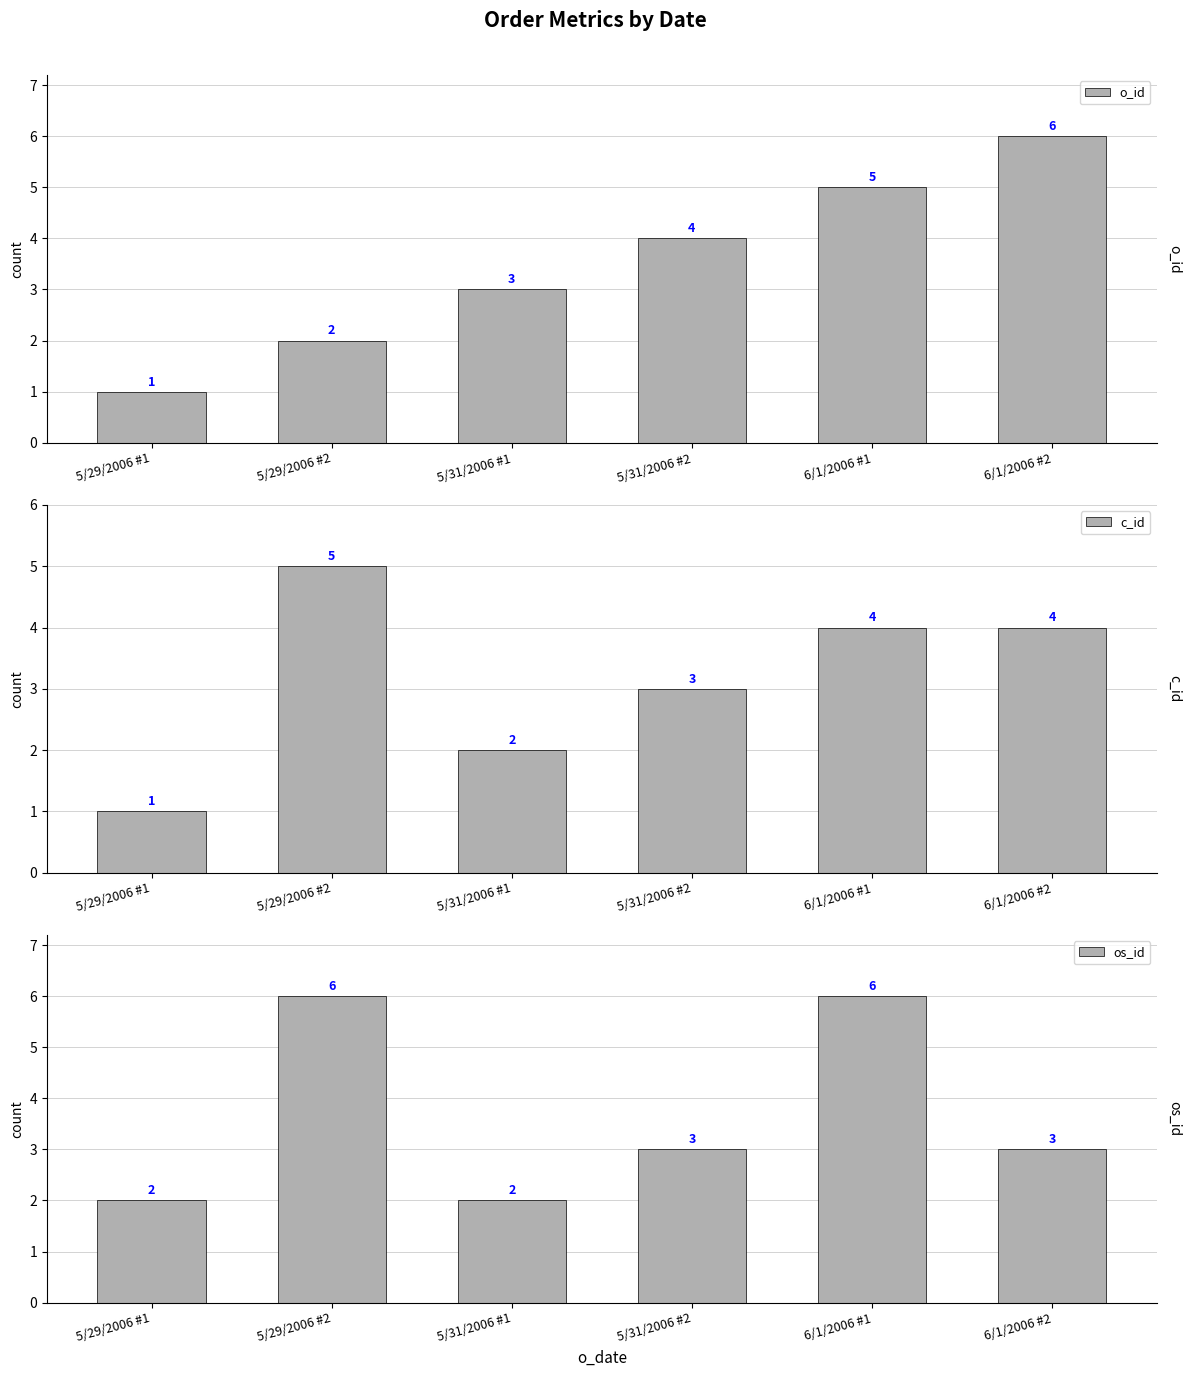

Rank the categories by o_id value from lowest to highest.

5/29/2006 #1, 5/29/2006 #2, 5/31/2006 #1, 5/31/2006 #2, 6/1/2006 #1, 6/1/2006 #2